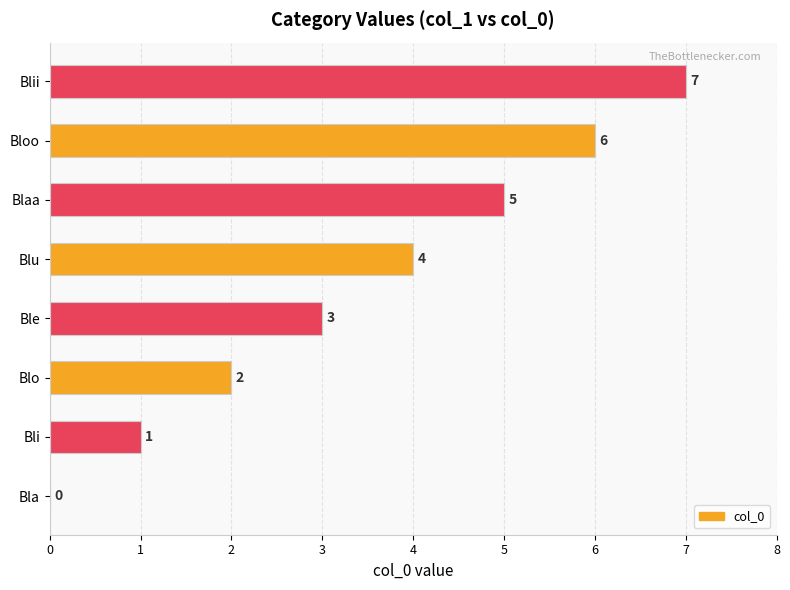

How many values are between 2 and 6?

5